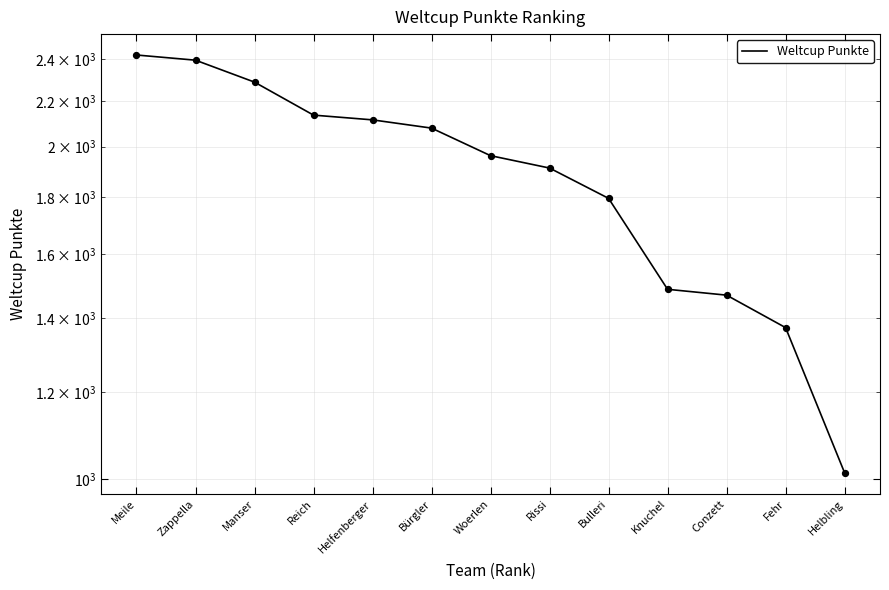

Which has a higher value, Bulleri or Zappella?

Zappella